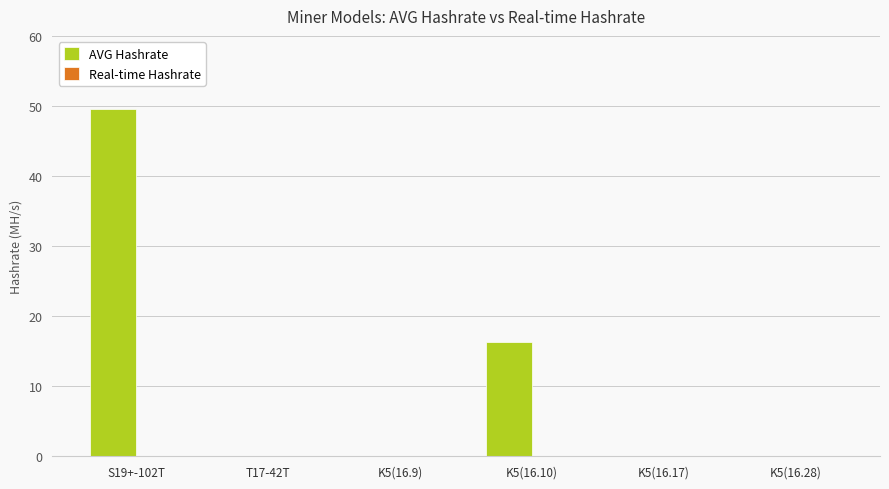

The value at K5(16.28) is -31.3. True or false?

False